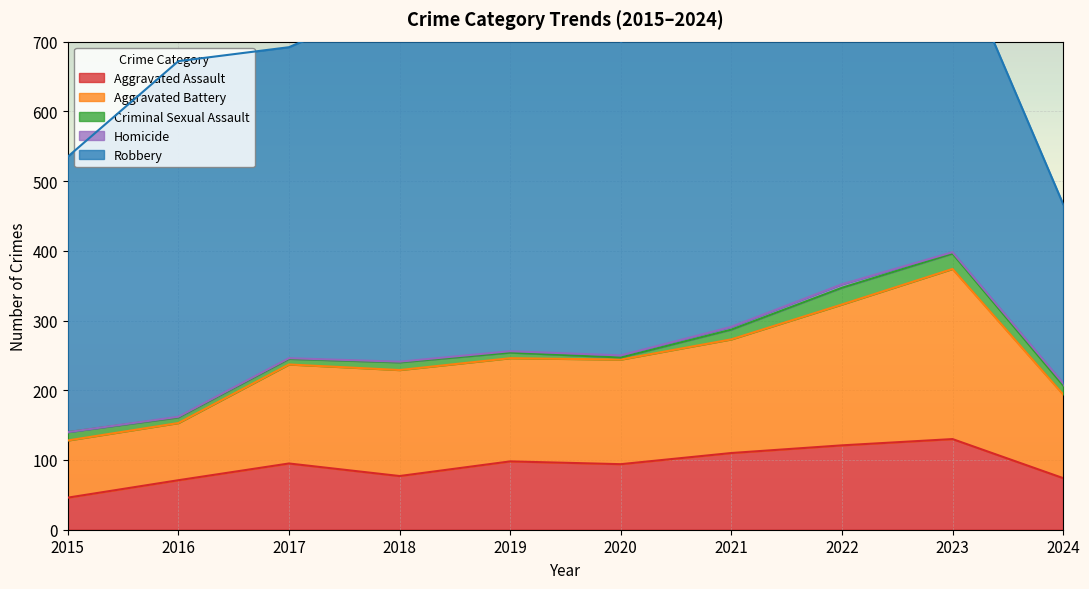

True or false: Homicide and Aggravated Assault intersect in this chart.

False